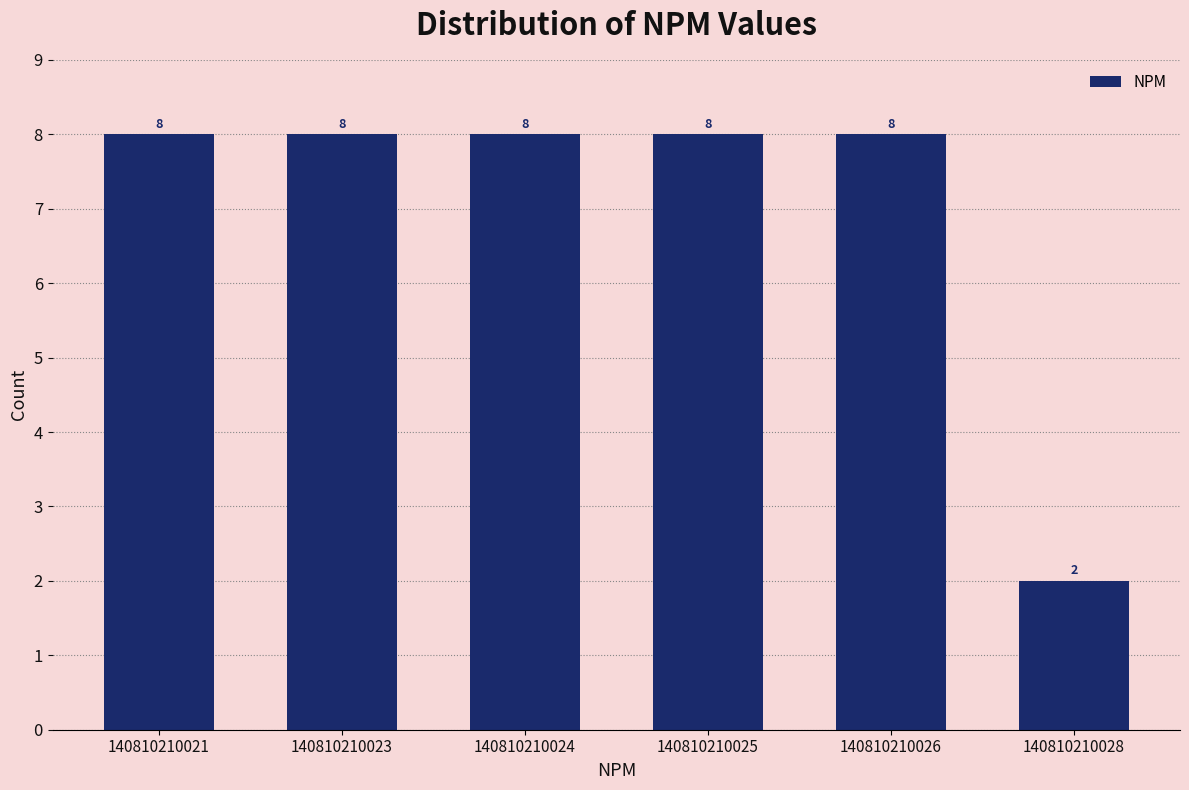

Reading left to right, list all the values displayed in this chart.

8	8	8	8	8	2